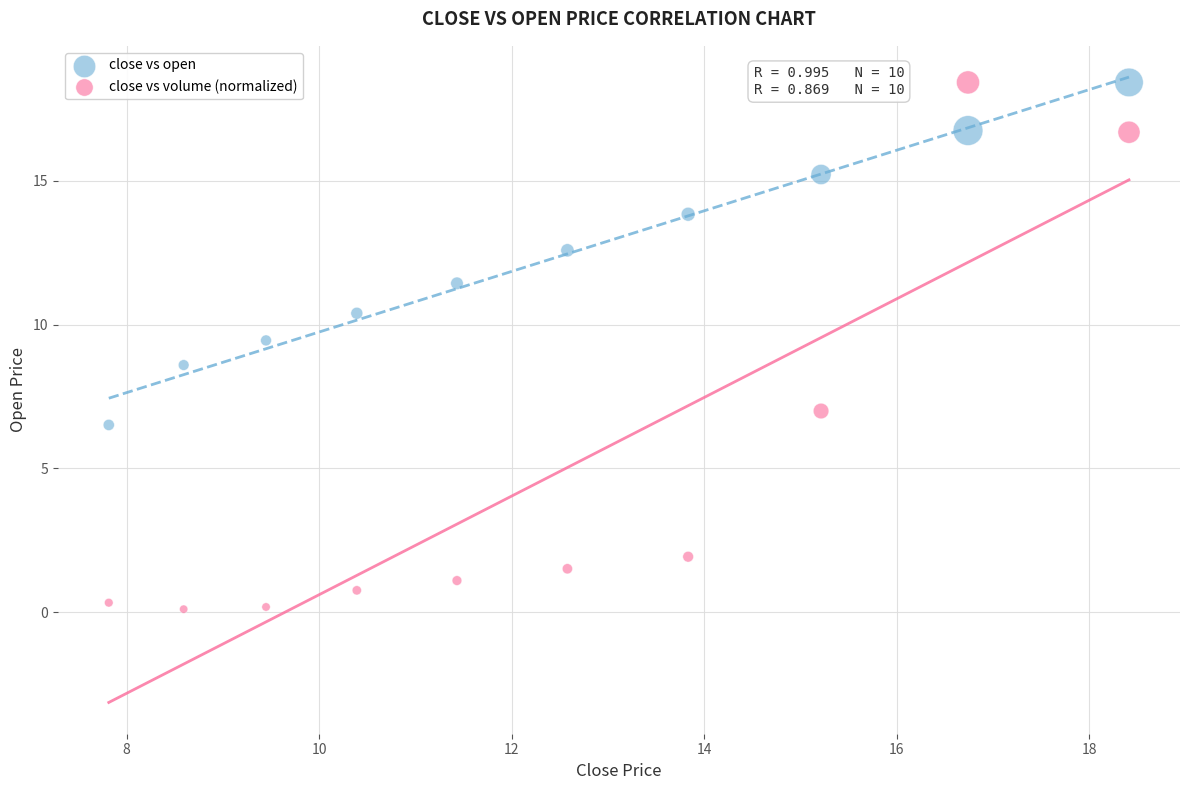

What are all the series names shown in the legend?

close vs open, close vs volume (normalized)